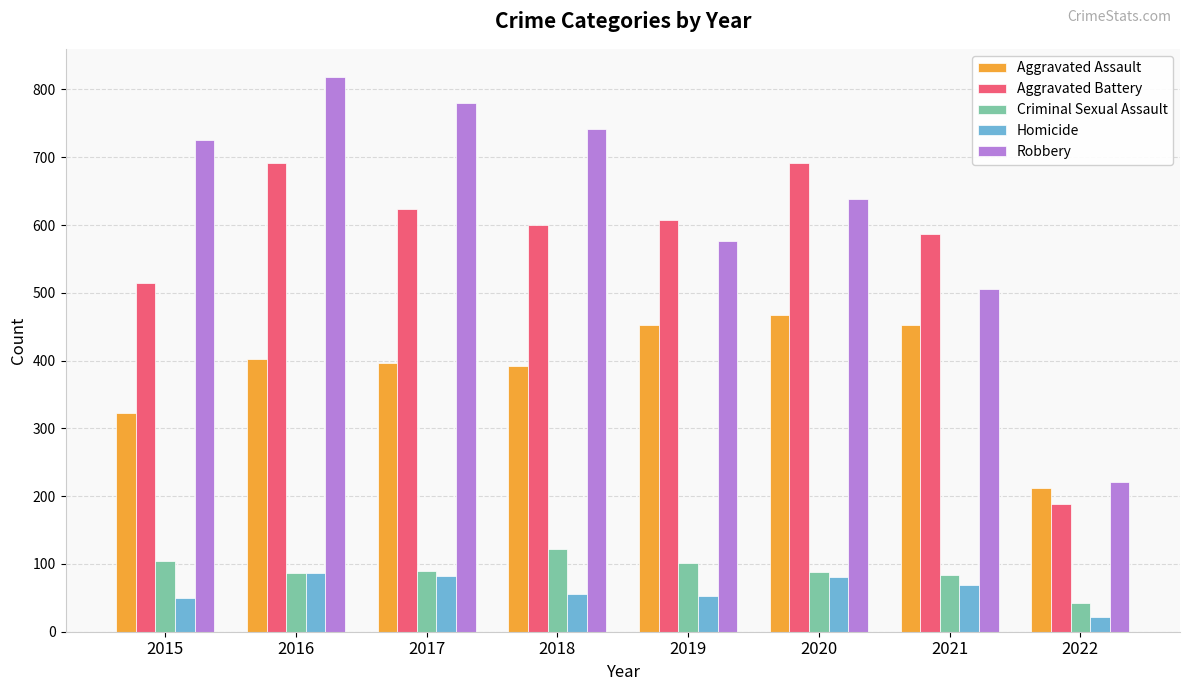

At which label is Aggravated Battery closest to 439?

2015